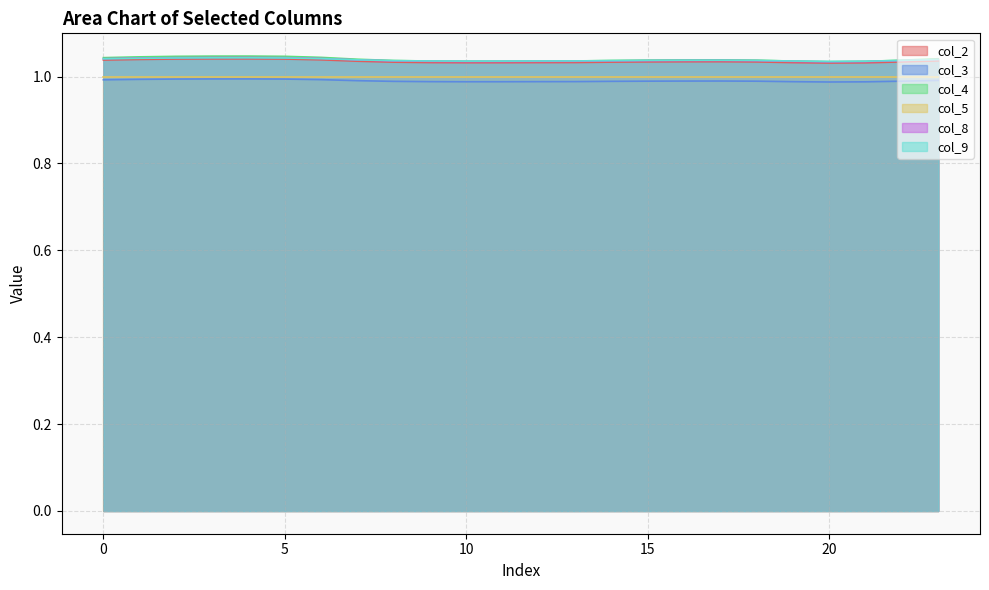

True or false: col_2 and col_4 intersect in this chart.

False